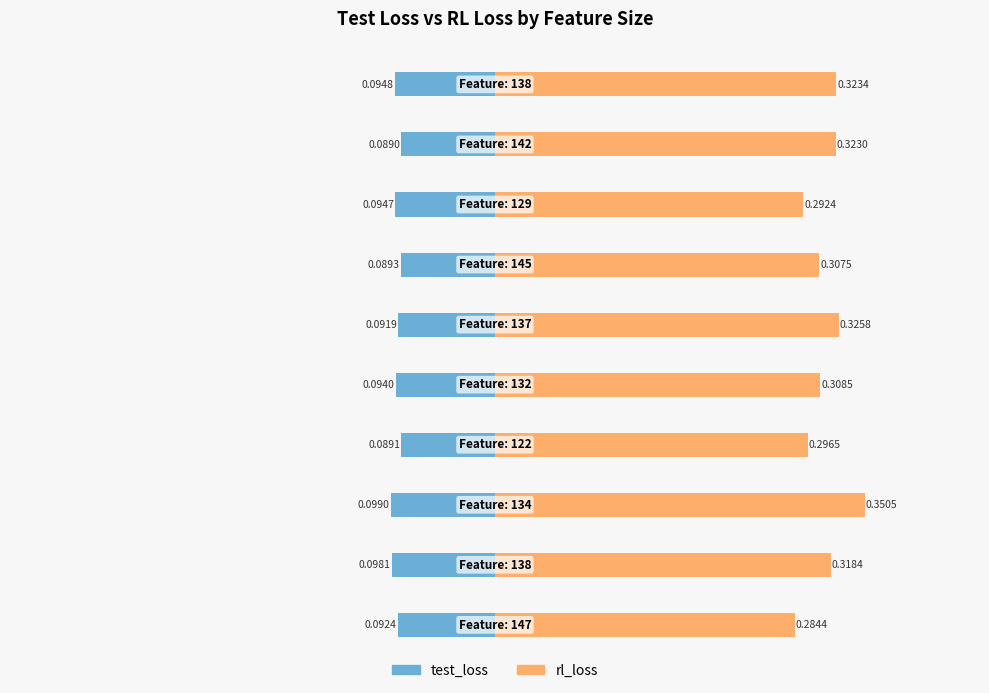

How many bars are there in each group?

2